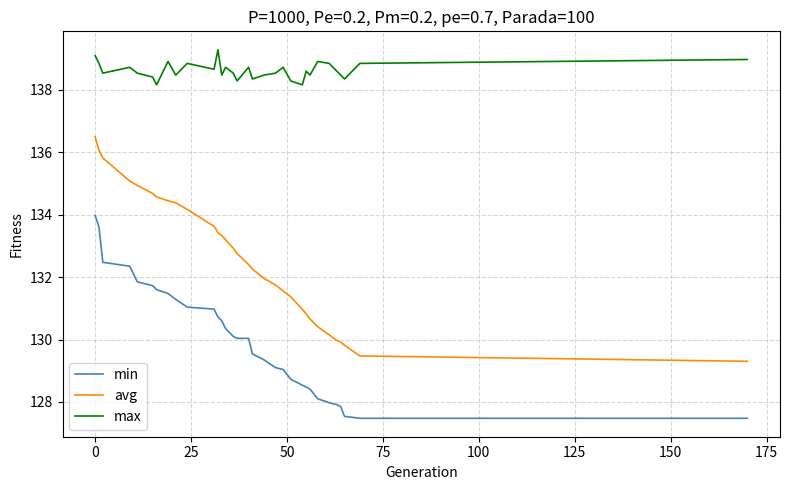

What is the minimum value for max?

138.2